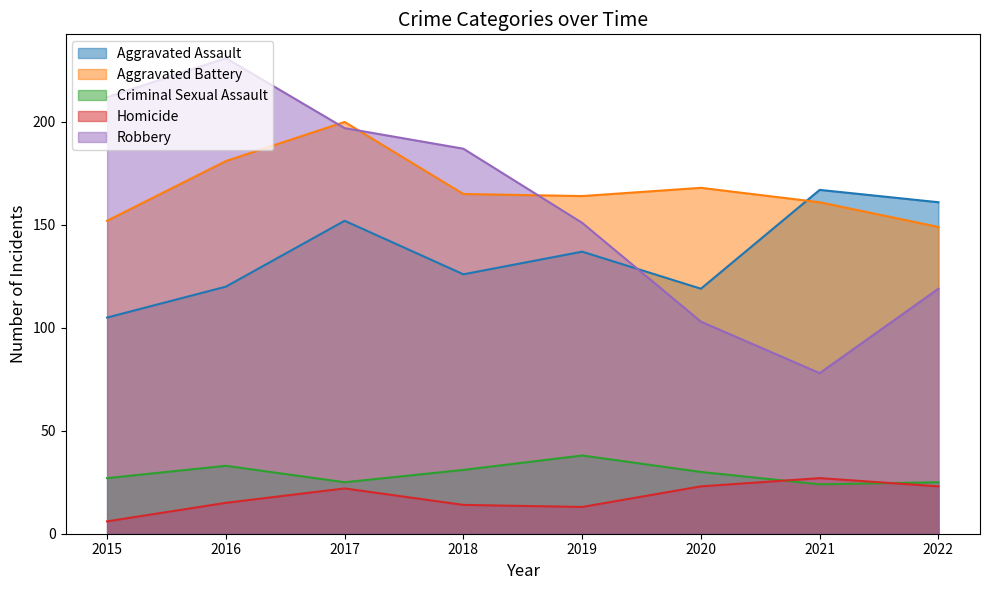

What is the sum of all Aggravated Battery values?

1340